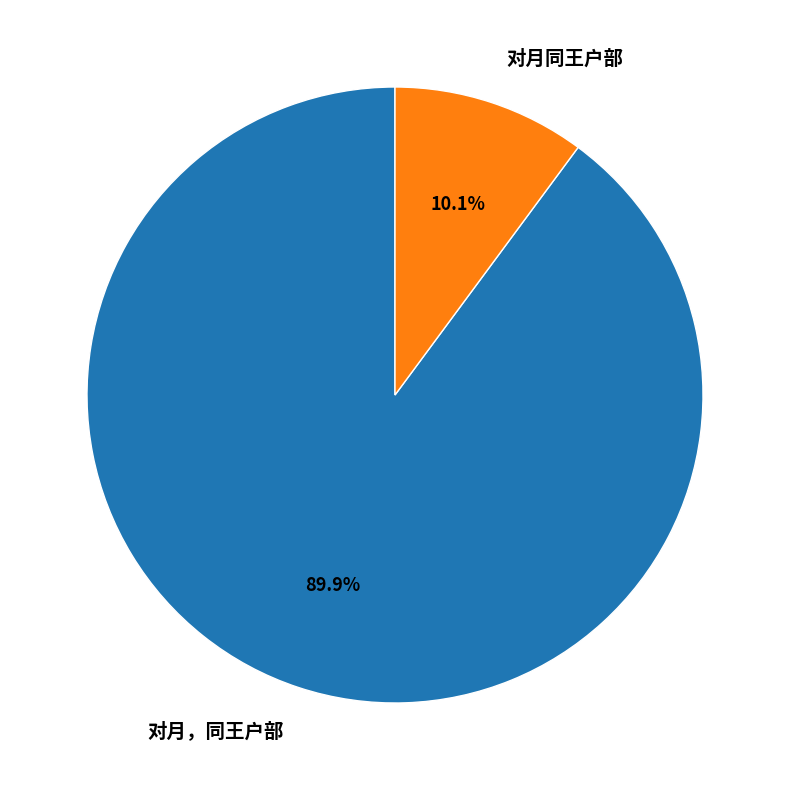

How many segments does this pie chart have?

2